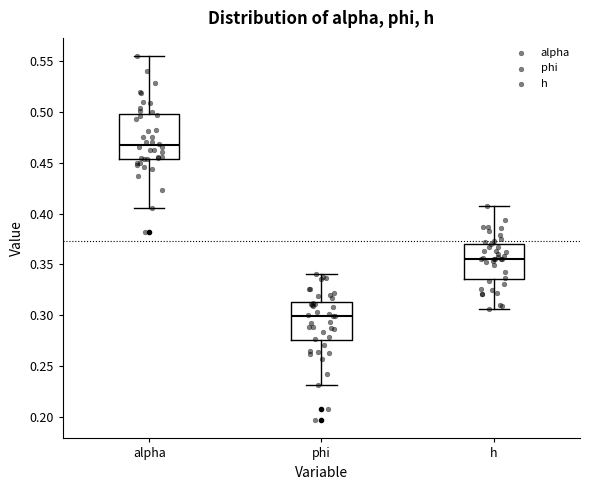

Comparing the boxes themselves (not the whiskers), which one is the tallest?

alpha